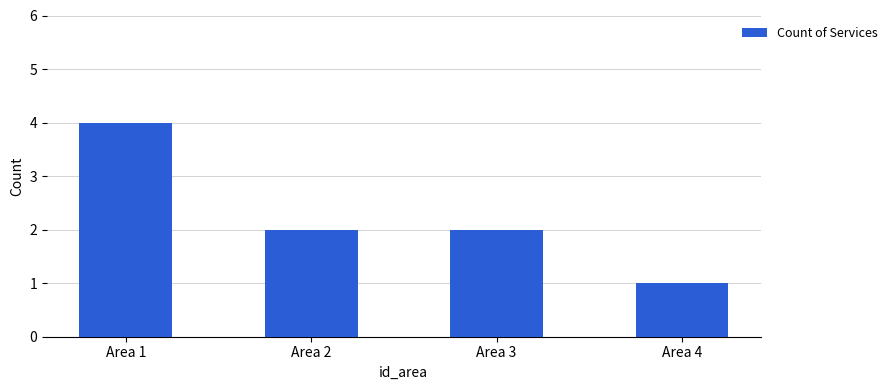

True or false: the data shows 2 at Area 2.

True